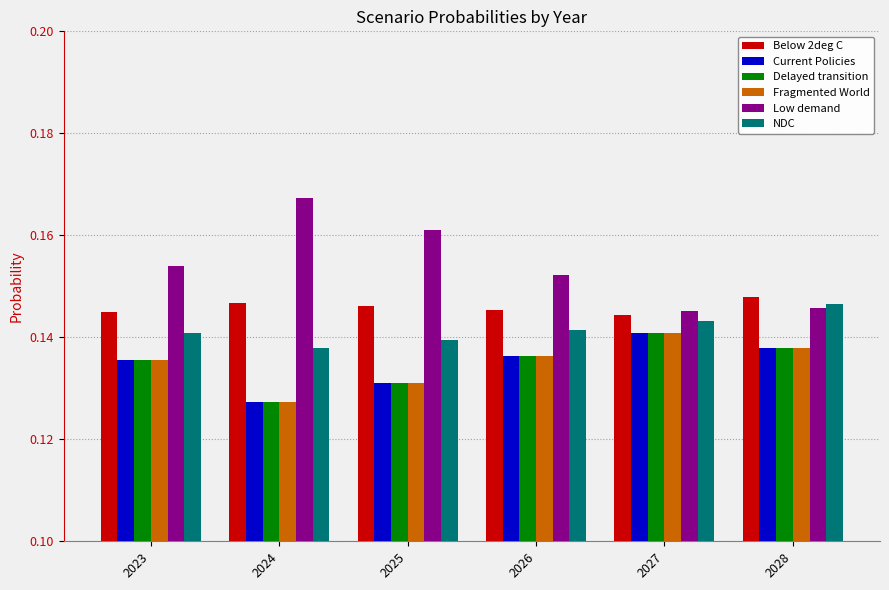

Which category has the highest value across all series?

2024